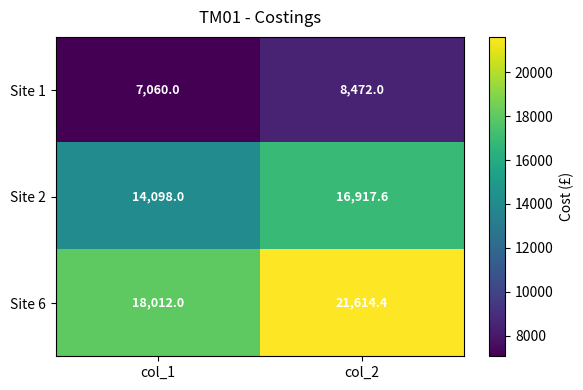

What is the difference between the highest and lowest values at col_1?

10952.0